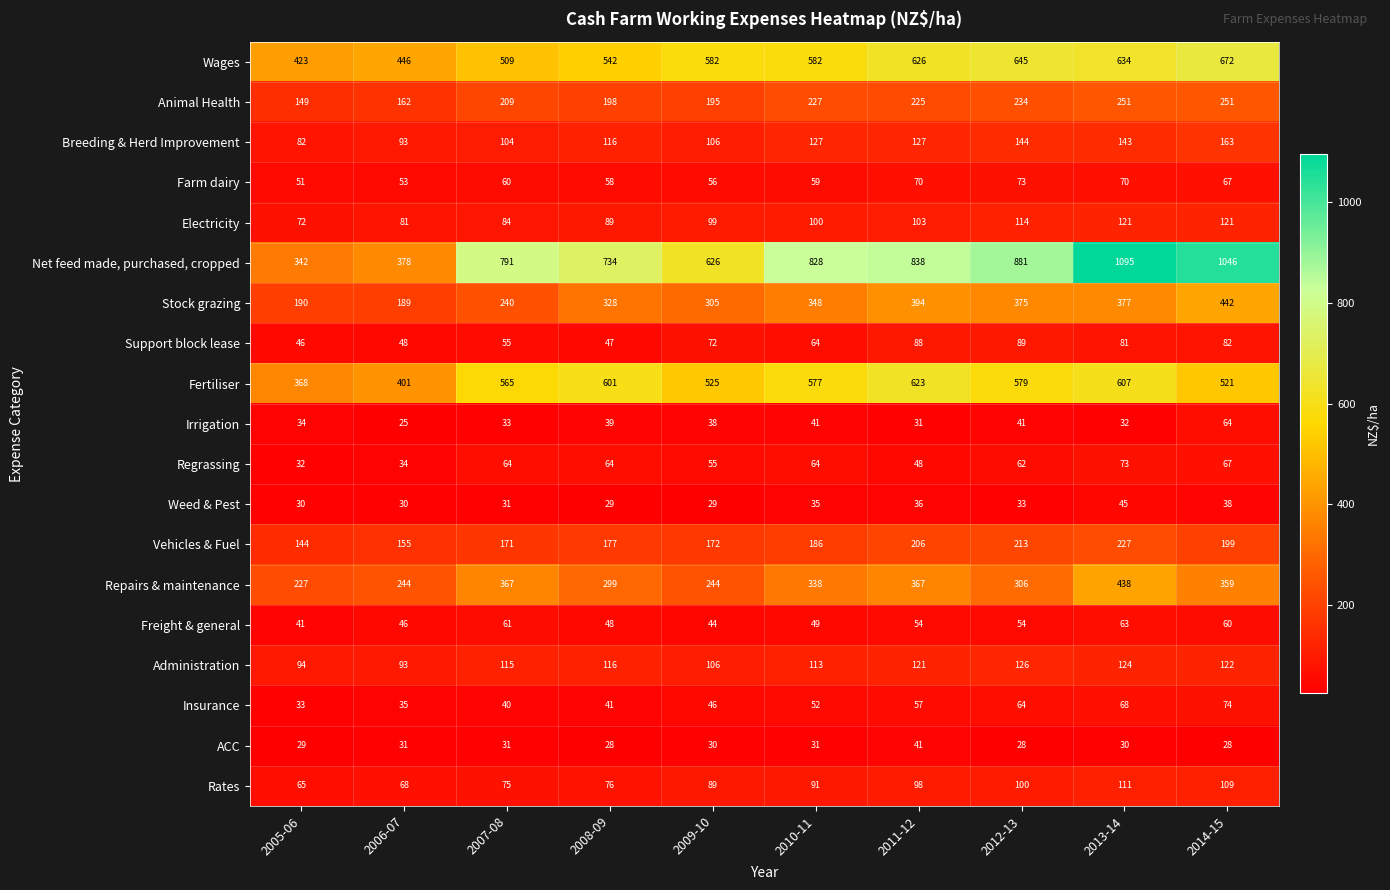

What is the minimum value shown in the chart?

25